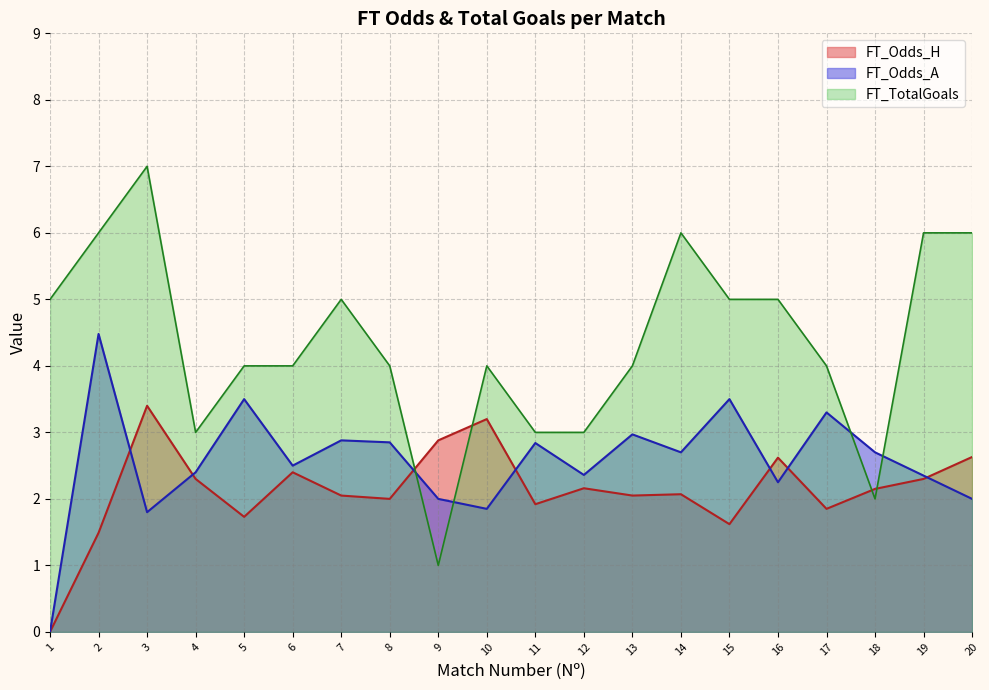

What is the spread (max minus min) of values at 5?

2.3